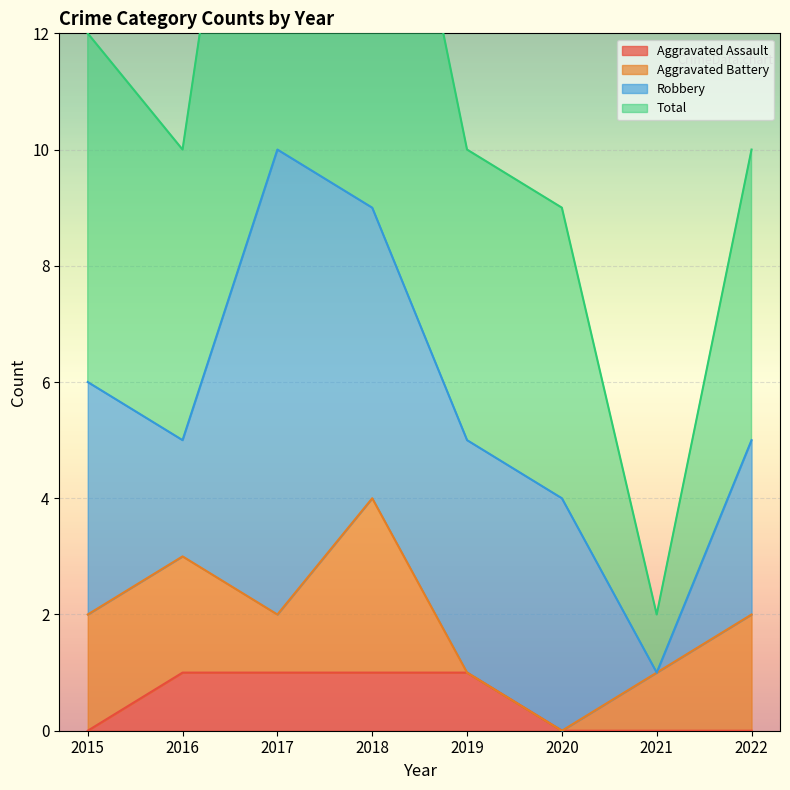

Which series has the widest spread of values?

Total